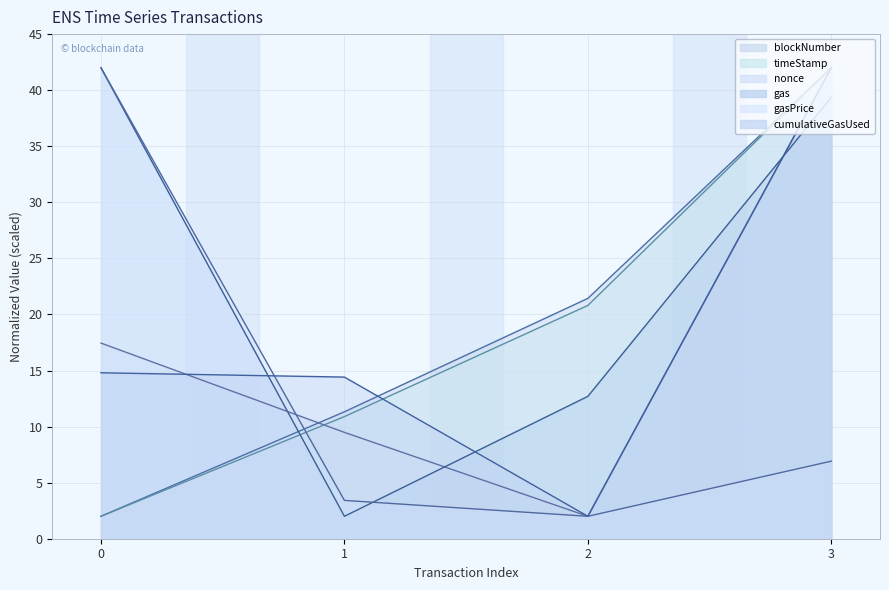

Which series has the widest spread of values?

blockNumber